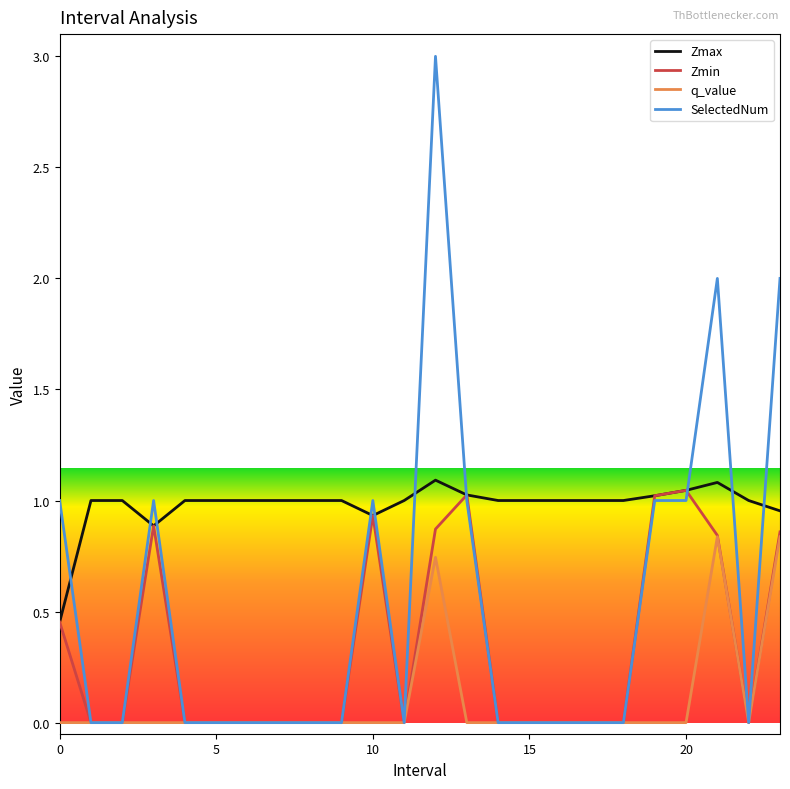

What is the greatest value displayed?

3.0